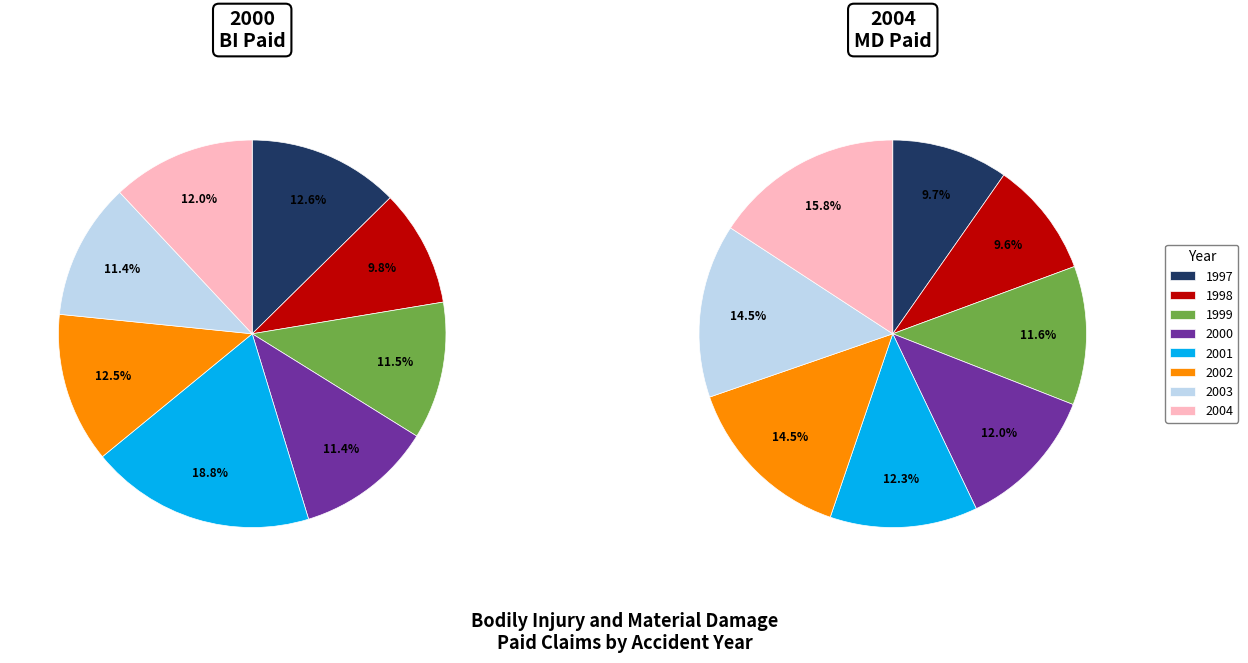

What percentage do 2004 and 2003 together represent?

23.4%